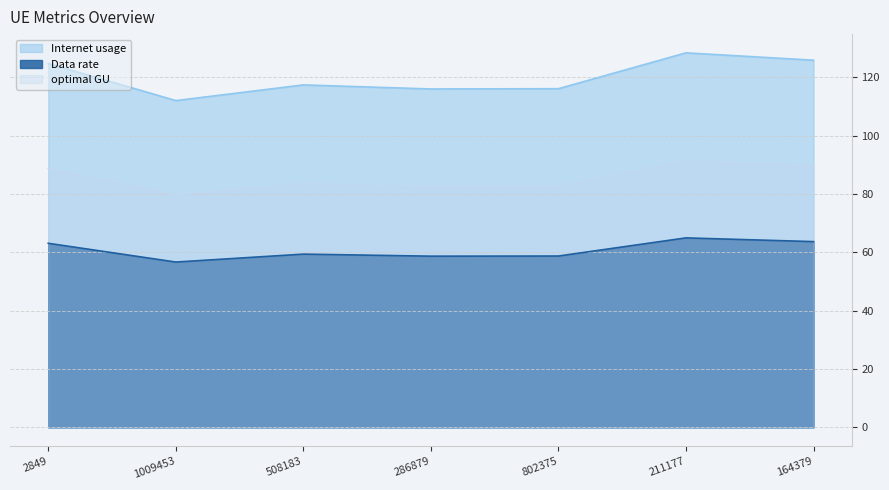

Reading left to right, list all the values displayed in this chart.

Internet usage: 2849=124.8	1009453=112.1	508183=117.4	286879=116.1	802375=116.2	211177=128.5	164379=125.9
Data rate: 2849=63.1	1009453=56.7	508183=59.4	286879=58.7	802375=58.8	211177=65.0	164379=63.7
optimal GU: 2849=88.8	1009453=79.7	508183=83.5	286879=82.6	802375=82.6	211177=91.4	164379=89.6